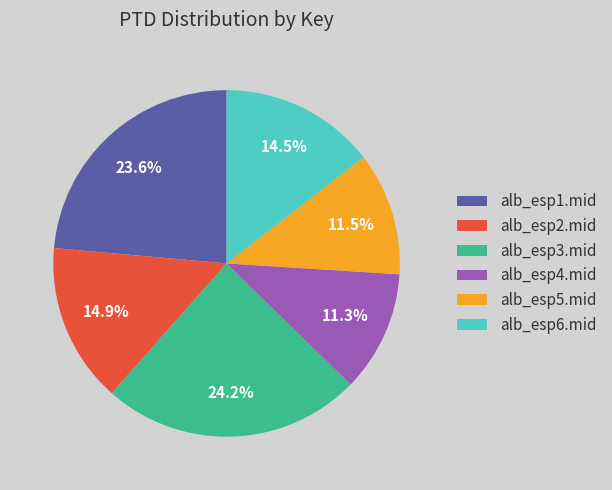

Does alb_esp4.mid account for over 50% of the chart?

No